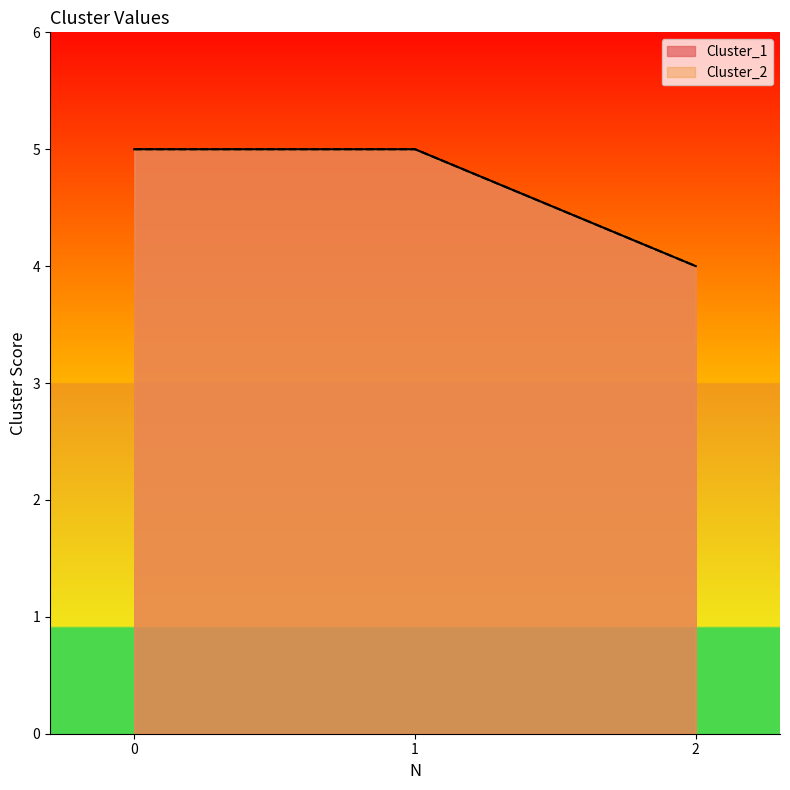

What is the value of the Cluster_2 point at the 3rd from the left?

4